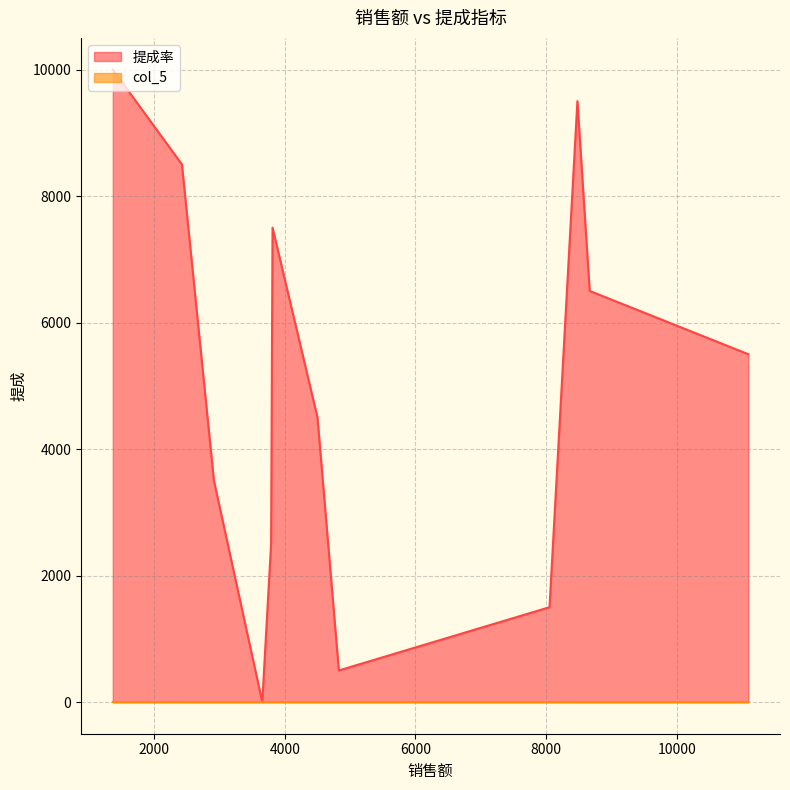

Rank the series by their maximum value, from lowest to highest.

col_5, 提成率